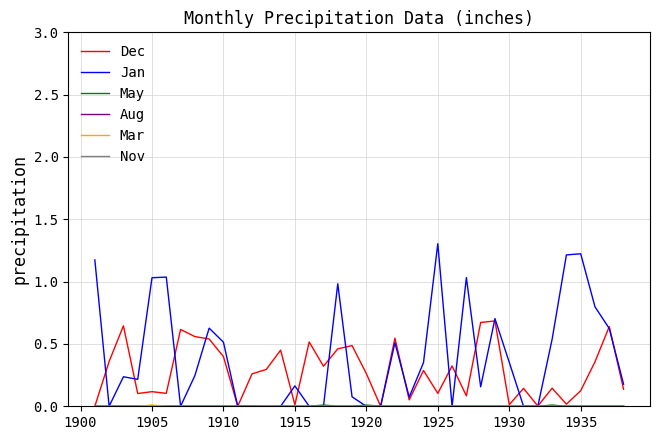

Which series has the largest range (max minus min)?

Jan